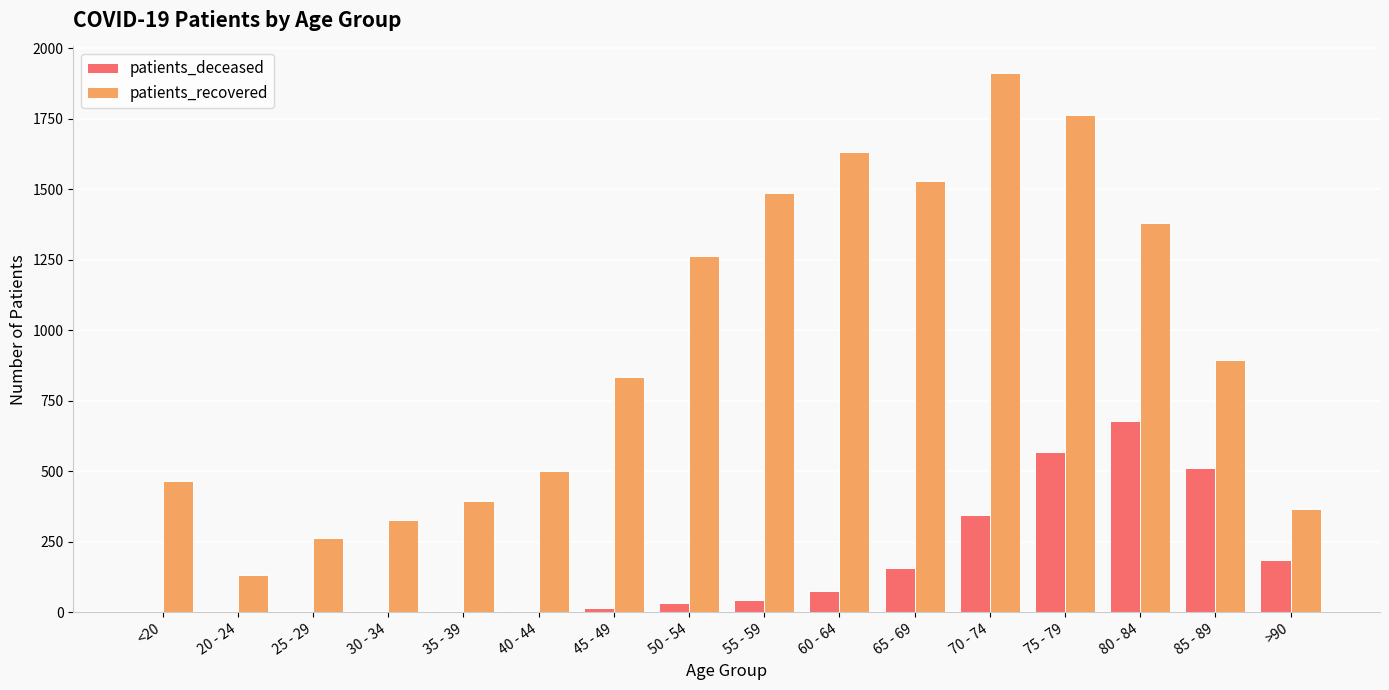

Are the bars horizontal?

No